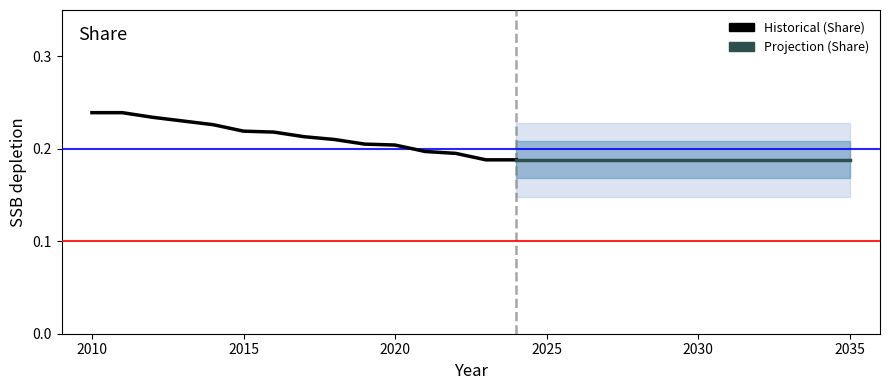

What is the value of the 15th point from the left?

0.2